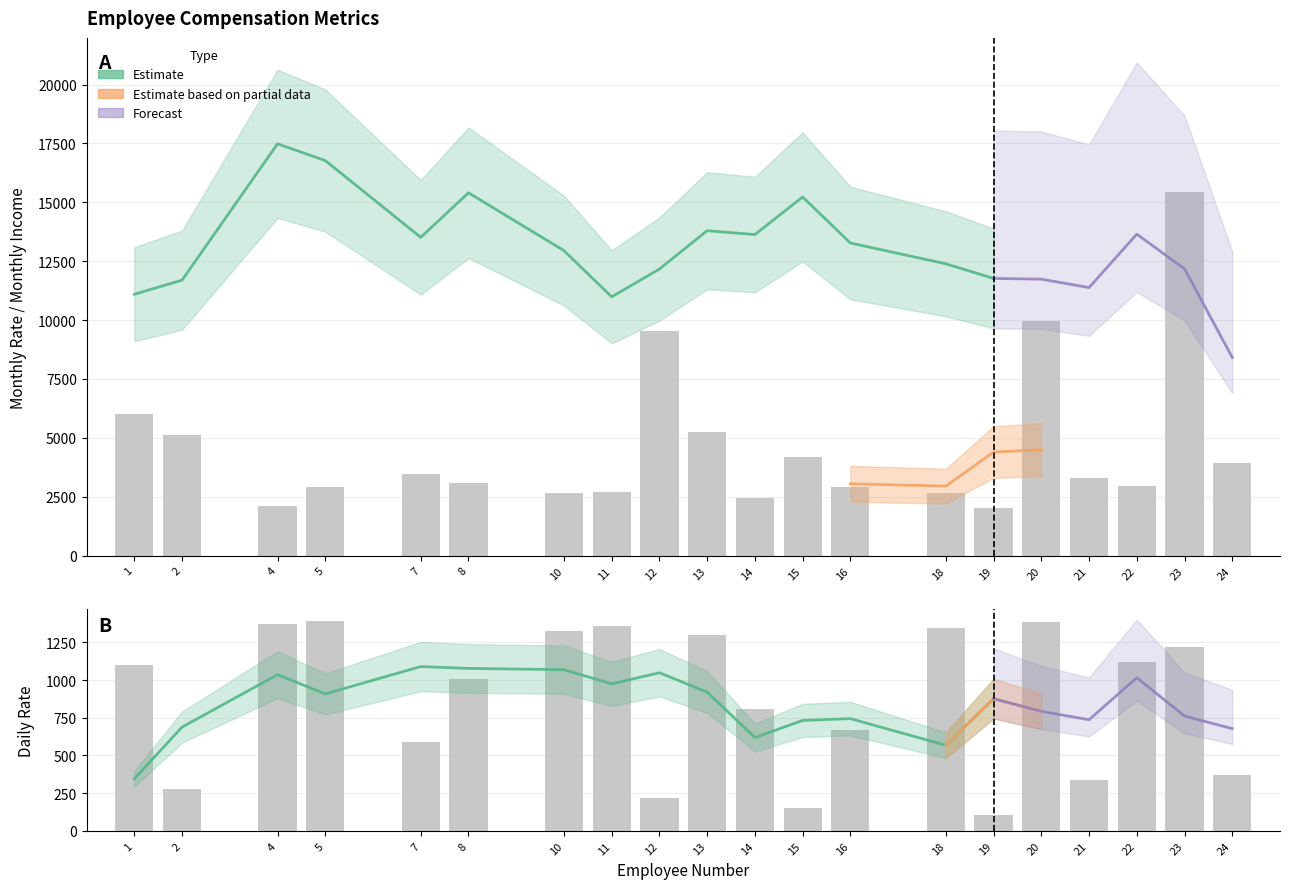

Is the value of DailyRate at 12 greater than the value of MonthlyIncome at 21?

No